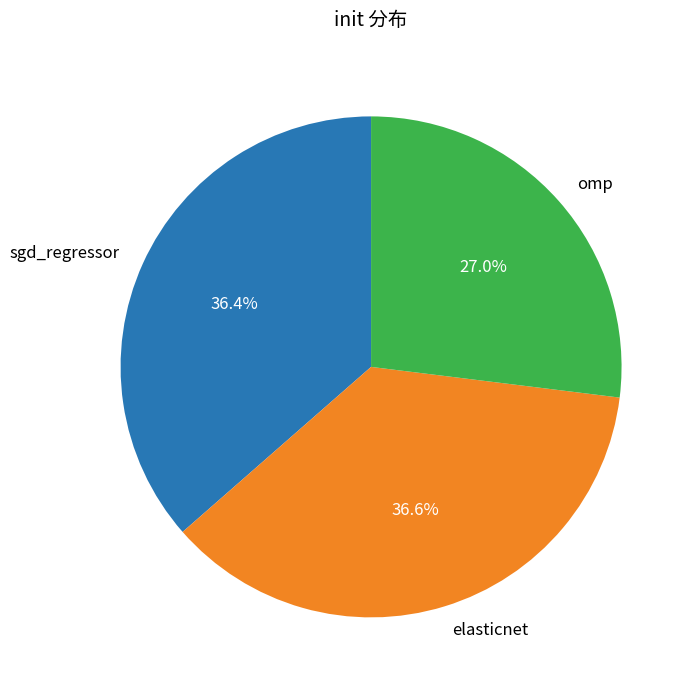

Does elasticnet account for over 50% of the chart?

No